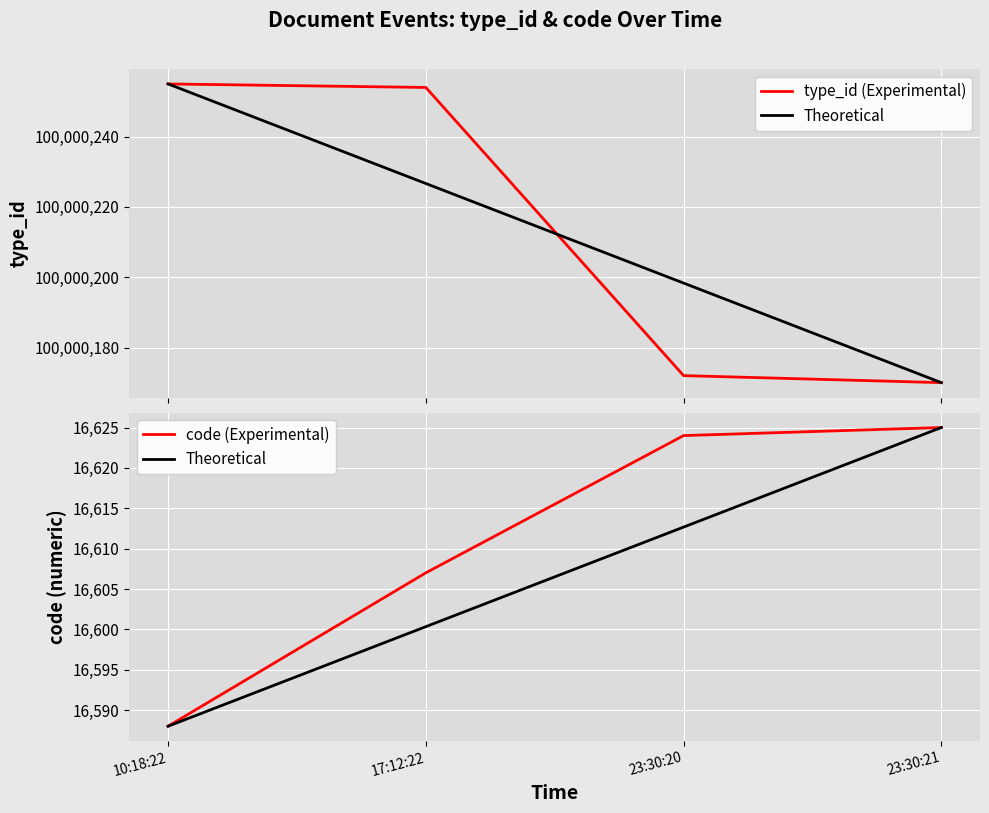

How many data points does each series have?

4